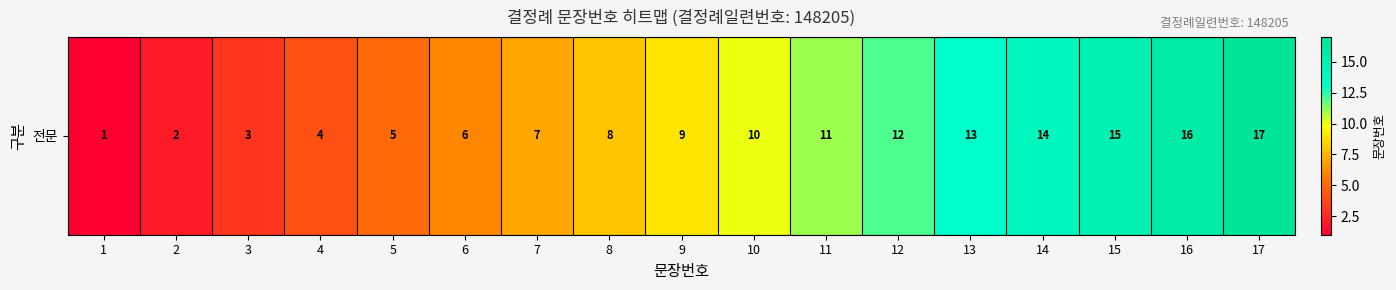

How many data points are less than 9?

8